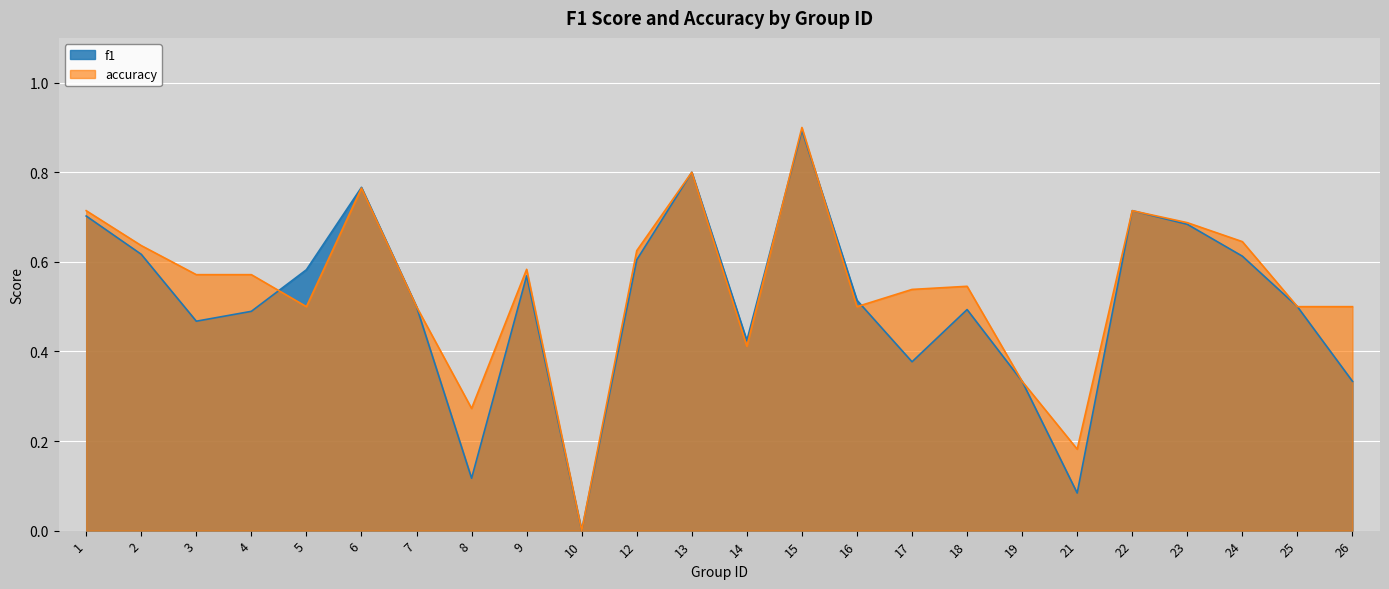

True or false: accuracy has a value of 0.2 at 21.

True